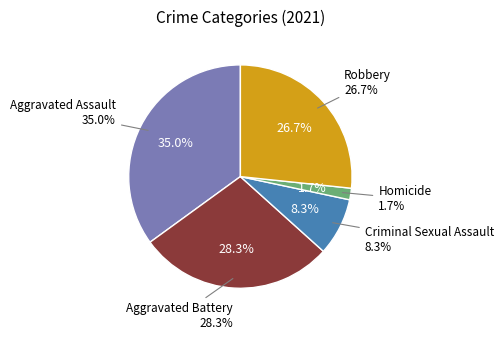

Does Homicide account for over 50% of the chart?

No